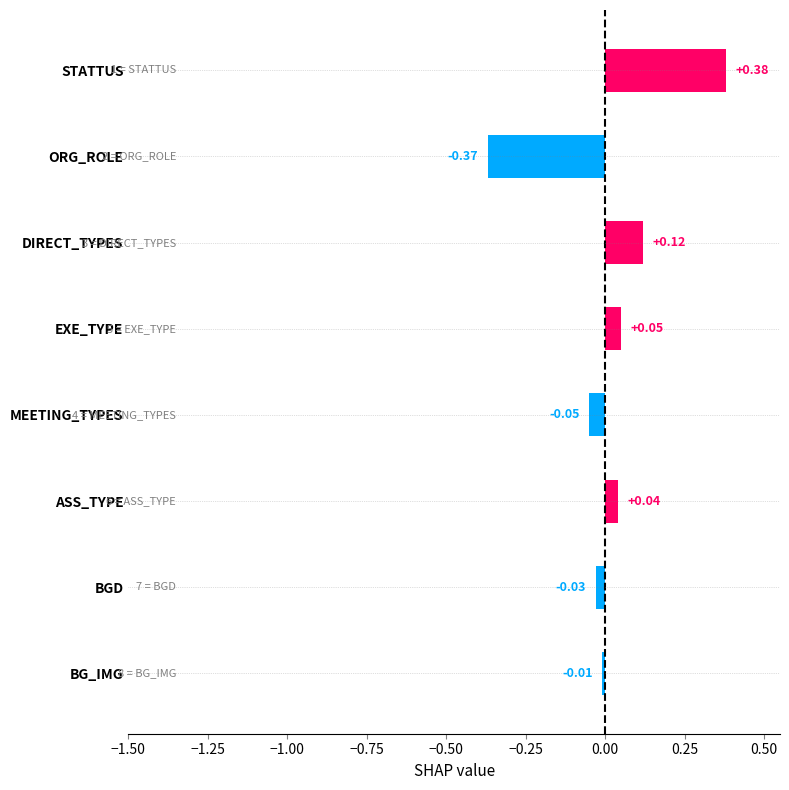

Which label corresponds to the smallest value in the chart?

ORG_ROLE